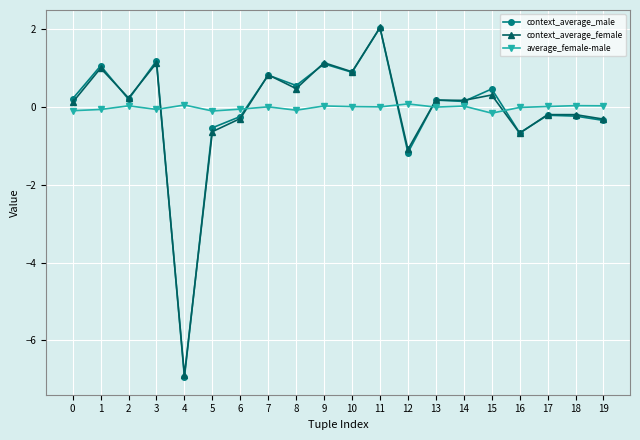

True or false: average_female-male has more than 1 points higher than both neighbors.

True